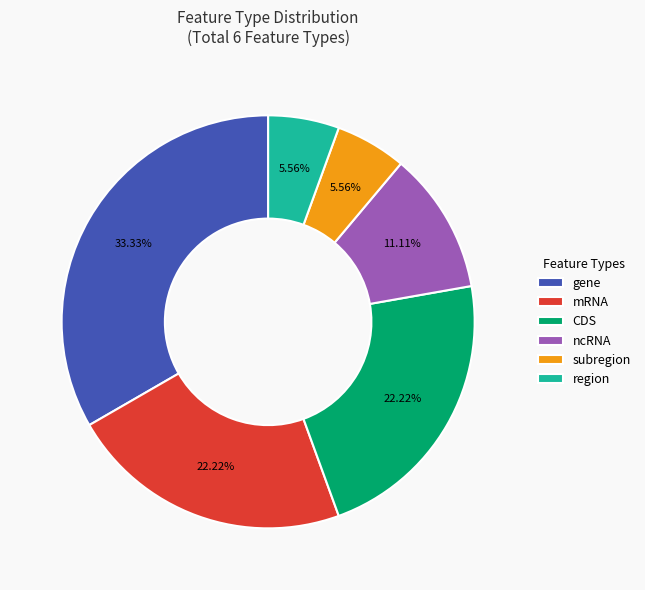

Does ncRNA represent more than half of the total?

No